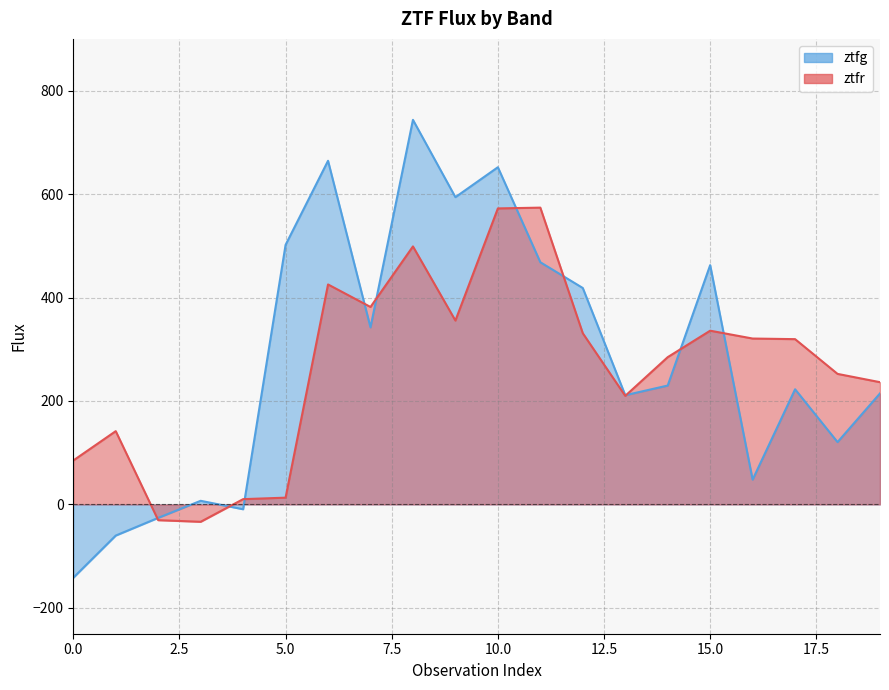

Rank the series by their average value, from highest to lowest.

ztfg, ztfr